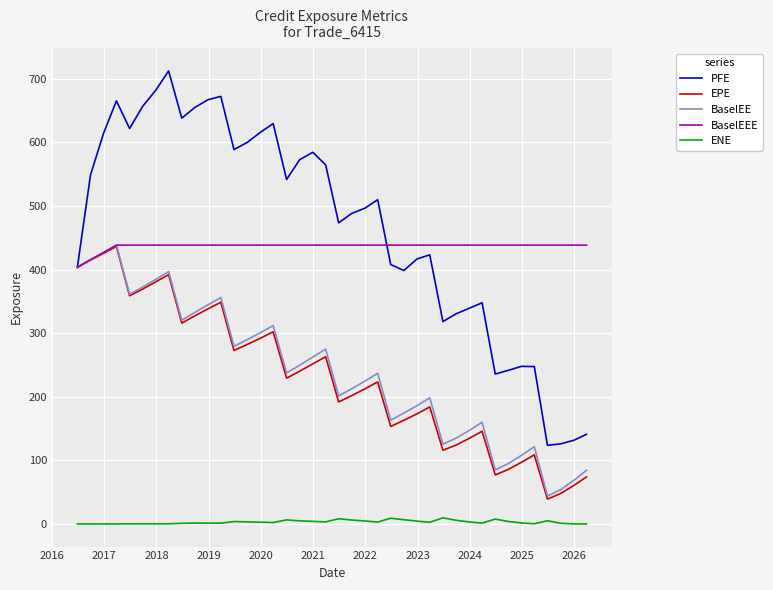

True or false: PFE and ENE intersect in this chart.

False